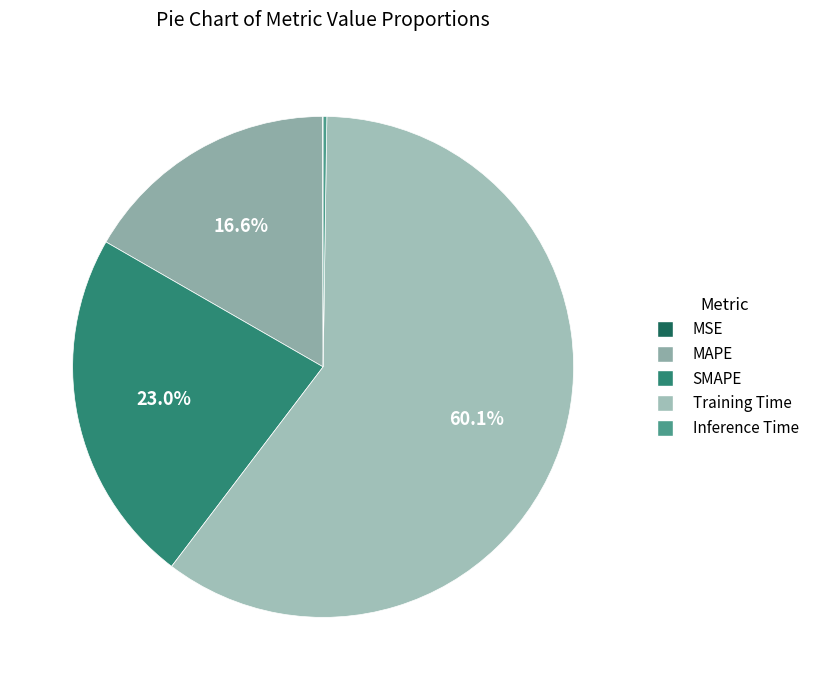

What is the total percentage of MAPE and Inference Time?

16.9%